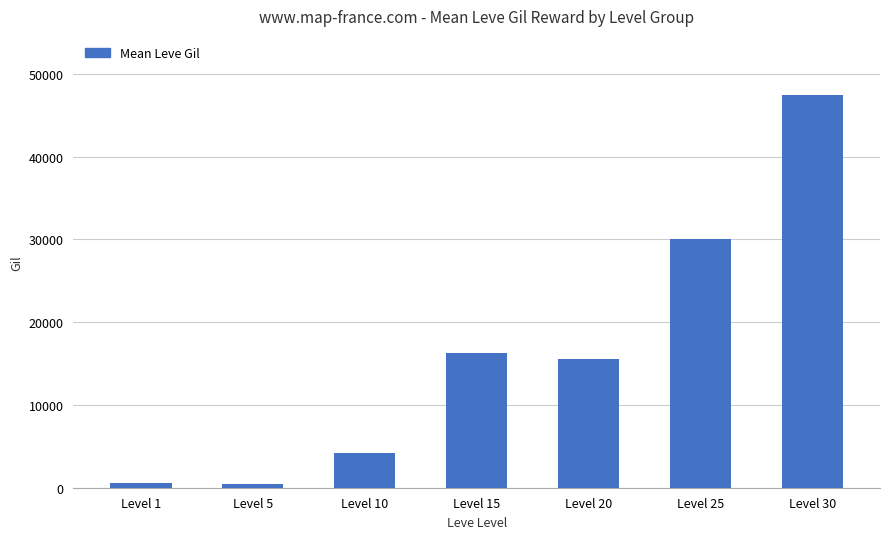

How many data points does each series have?

7